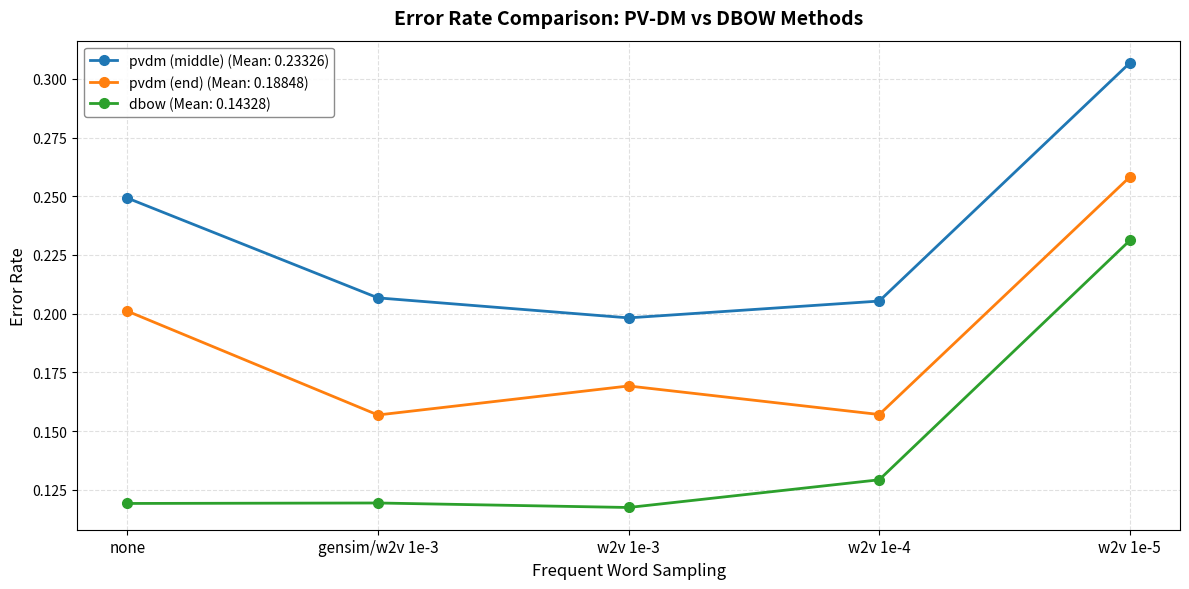

At which category is the sum across all series the highest?

w2v 1e-5